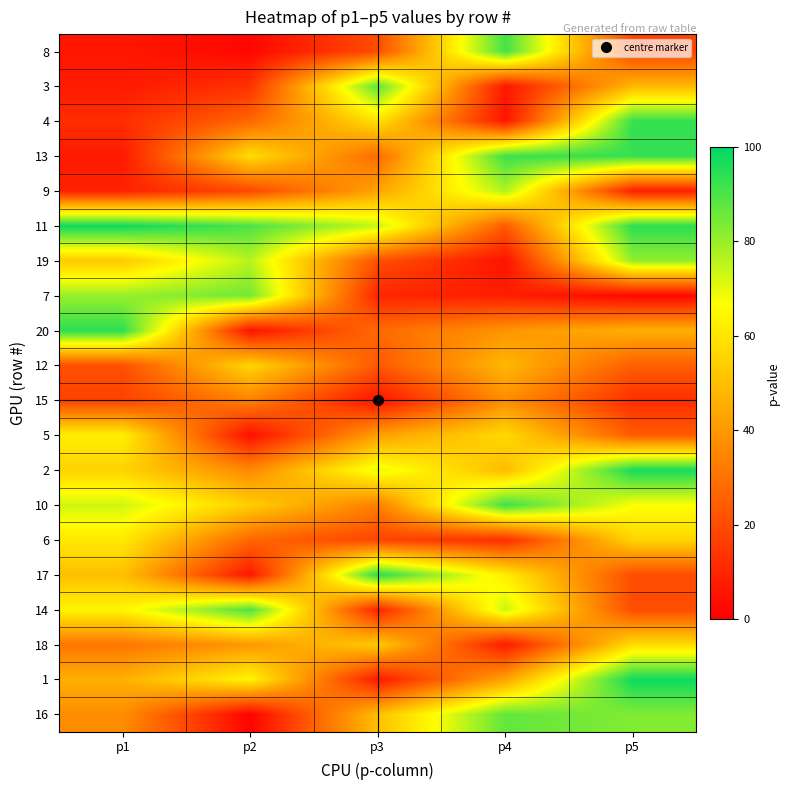

What is the total value across all series at p3?

776